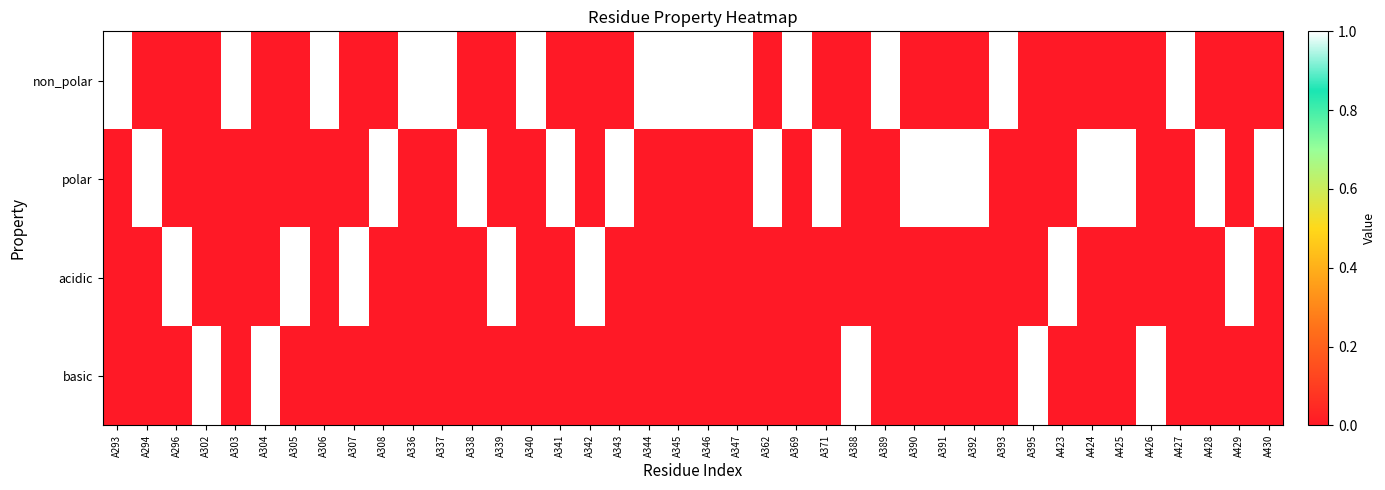

Between A305 and A428, which is larger?

A305